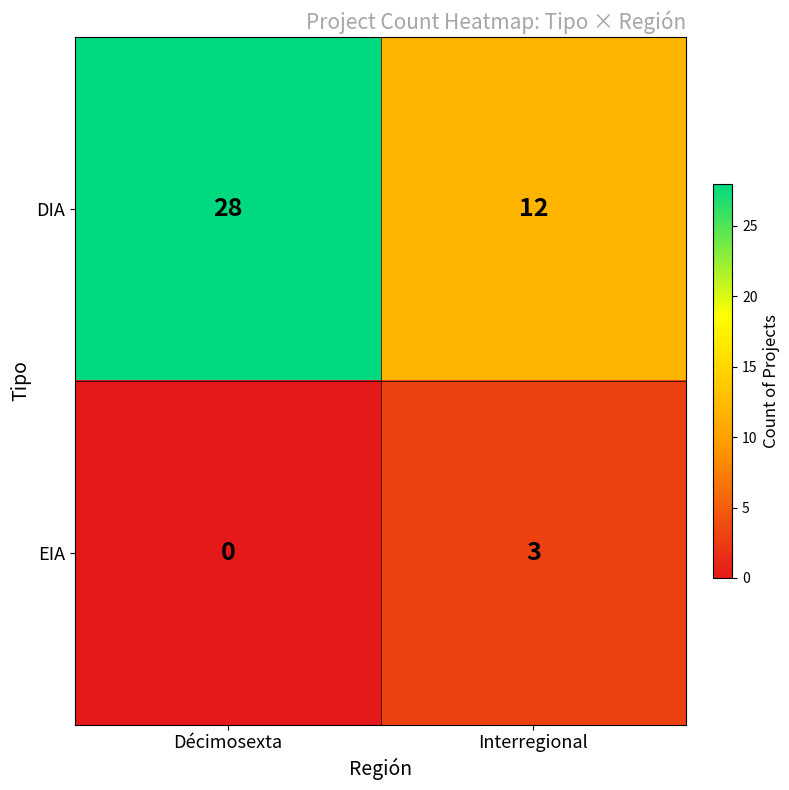

Which category has the highest value in the EIA series?

Interregional